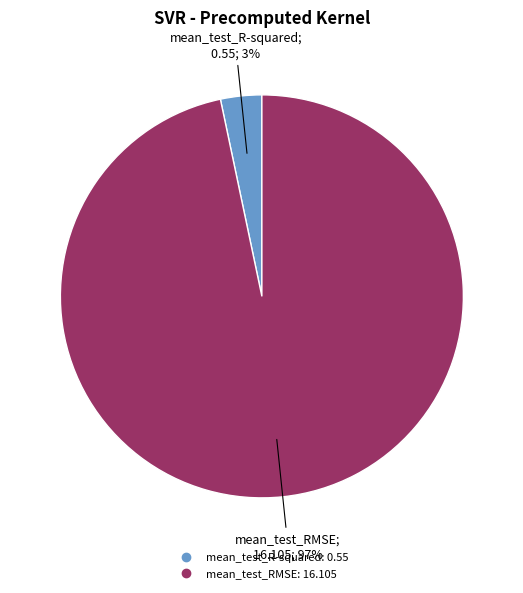

Does mean_test_R-squared account for over 50% of the chart?

No